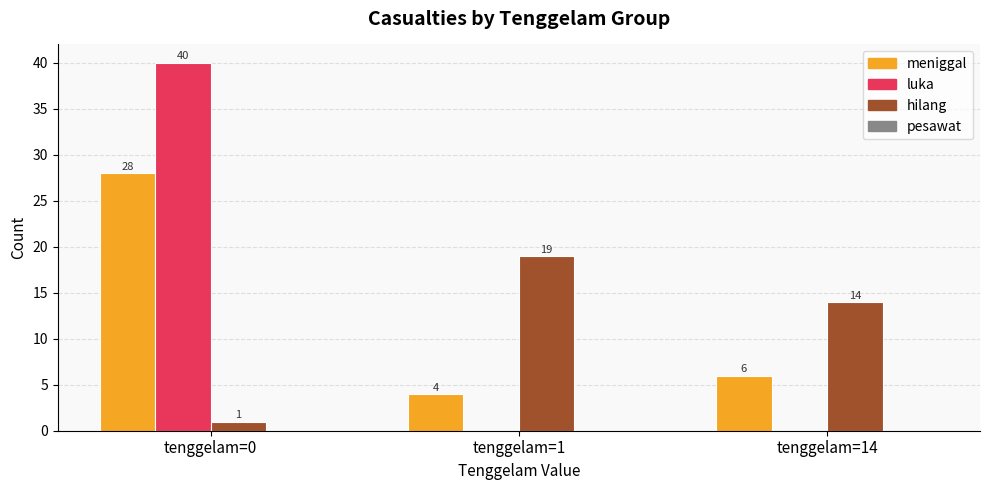

Reading left to right, transcribe all the data shown in this chart.

meniggal: tenggelam=0=28	tenggelam=1=4	tenggelam=14=6
luka: tenggelam=0=40	tenggelam=1=0	tenggelam=14=0
hilang: tenggelam=0=1	tenggelam=1=19	tenggelam=14=14